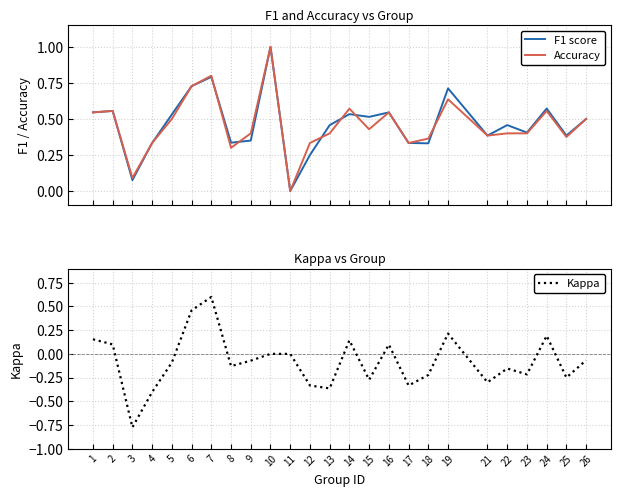

Reading left to right, list all the values displayed in this chart.

F1 score: 1=0.5	2=0.6	3=0.1	4=0.3	5=0.5	6=0.7	7=0.8	8=0.3	9=0.3	10=1.0	11=0.0	12=0.2	13=0.5	14=0.5	15=0.5	16=0.5	17=0.3	18=0.3	19=0.7	21=0.4	22=0.5	23=0.4	24=0.6	25=0.4	26=0.5
Accuracy: 1=0.5	2=0.6	3=0.1	4=0.3	5=0.5	6=0.7	7=0.8	8=0.3	9=0.4	10=1.0	11=0.0	12=0.3	13=0.4	14=0.6	15=0.4	16=0.5	17=0.3	18=0.4	19=0.6	21=0.4	22=0.4	23=0.4	24=0.6	25=0.4	26=0.5
Kappa: 1=0.2	2=0.1	3=-0.8	4=-0.4	5=-0.1	6=0.5	7=0.6	8=-0.1	9=-0.1	10=0.0	11=0.0	12=-0.3	13=-0.4	14=0.1	15=-0.3	16=0.1	17=-0.3	18=-0.2	19=0.2	21=-0.3	22=-0.2	23=-0.2	24=0.2	25=-0.2	26=-0.1